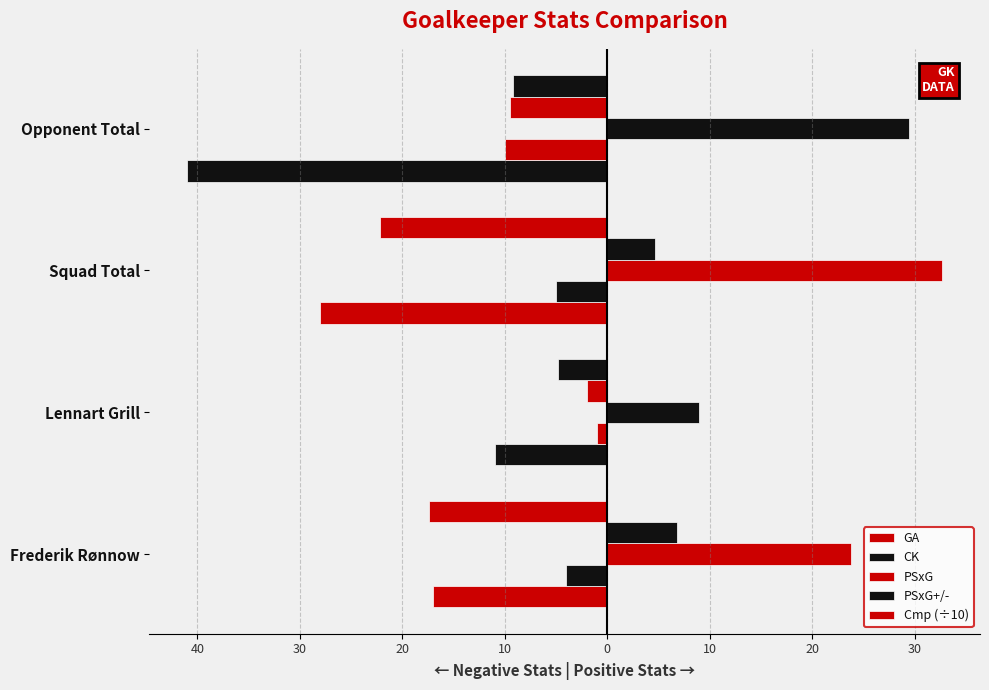

How many data points in GA are above -17?

1